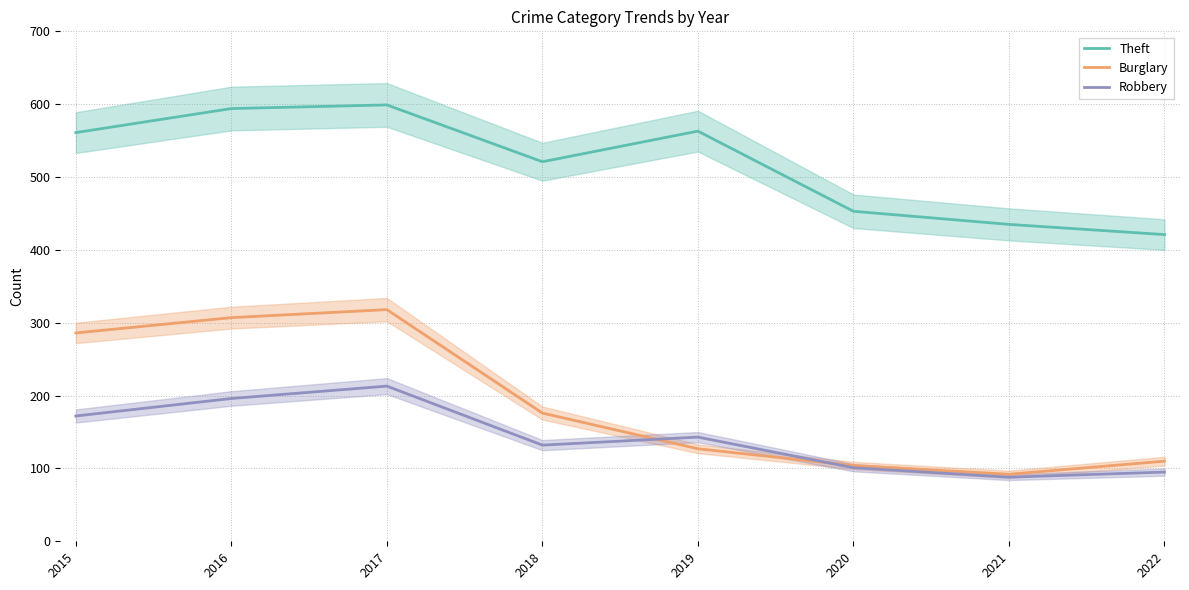

Which category has the lowest value in the Theft series?

2022